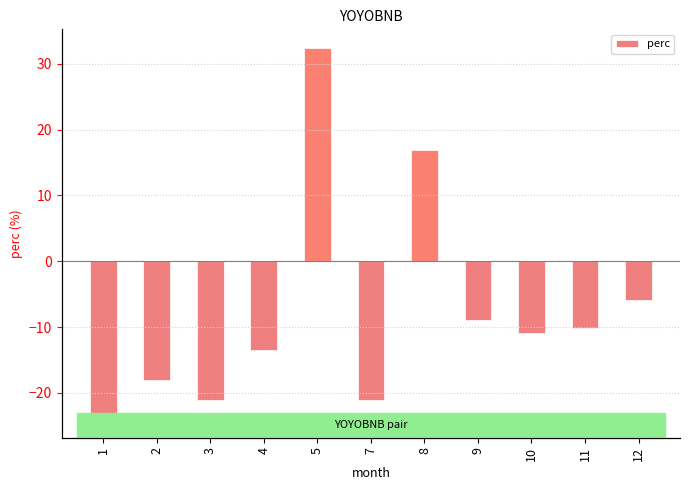

What is the sum of the values at 4 and 2?

-31.5